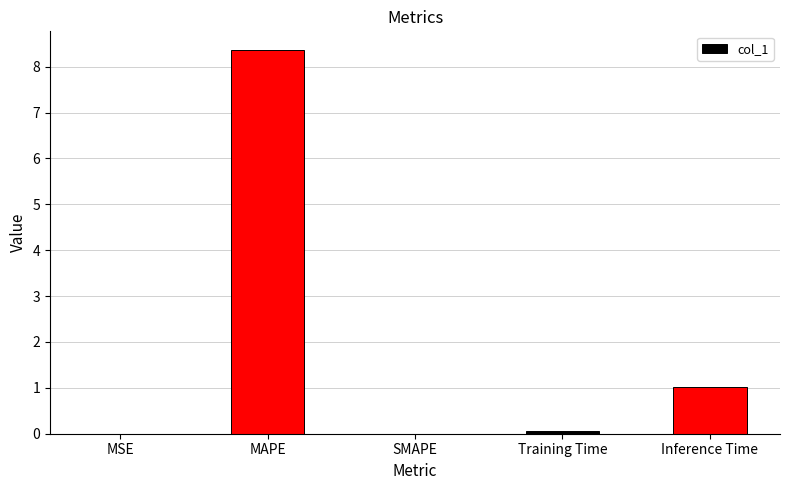

Are the bars horizontal?

No